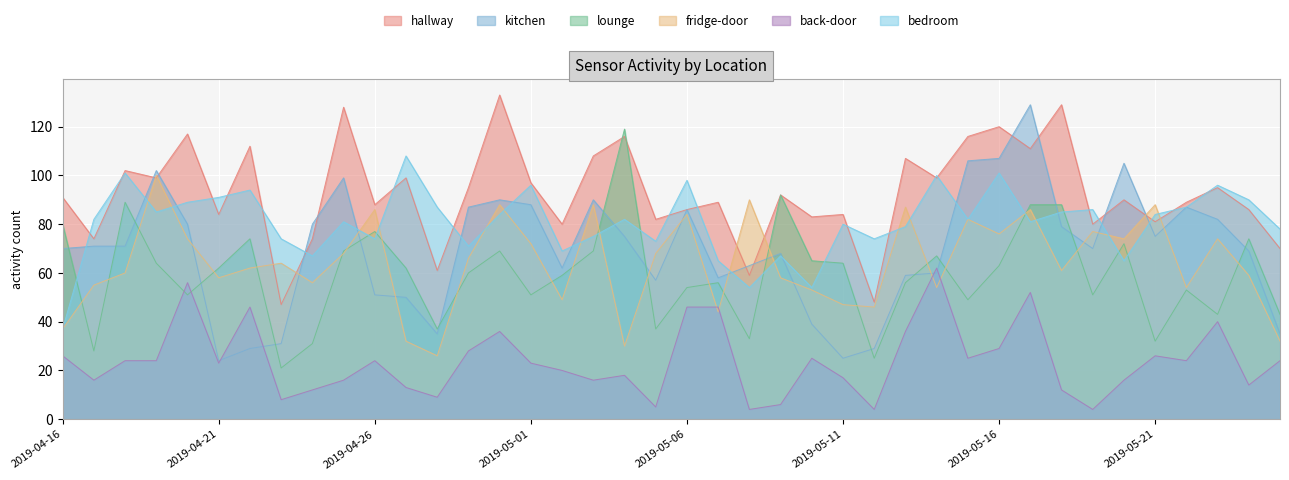

What are all the series names shown in the legend?

hallway, kitchen, lounge, fridge-door, back-door, bedroom